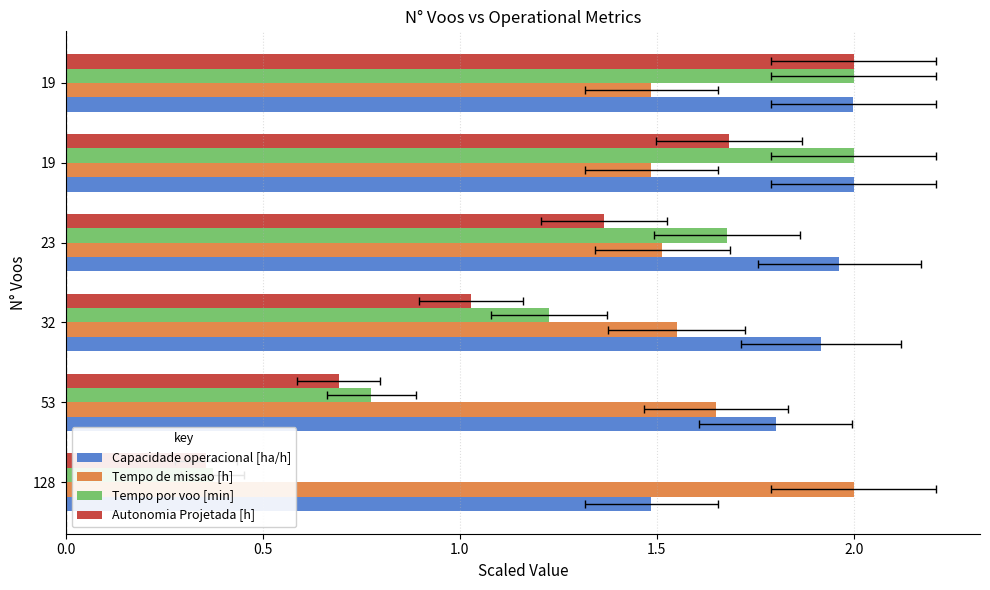

Count the number of data series in this chart.

4